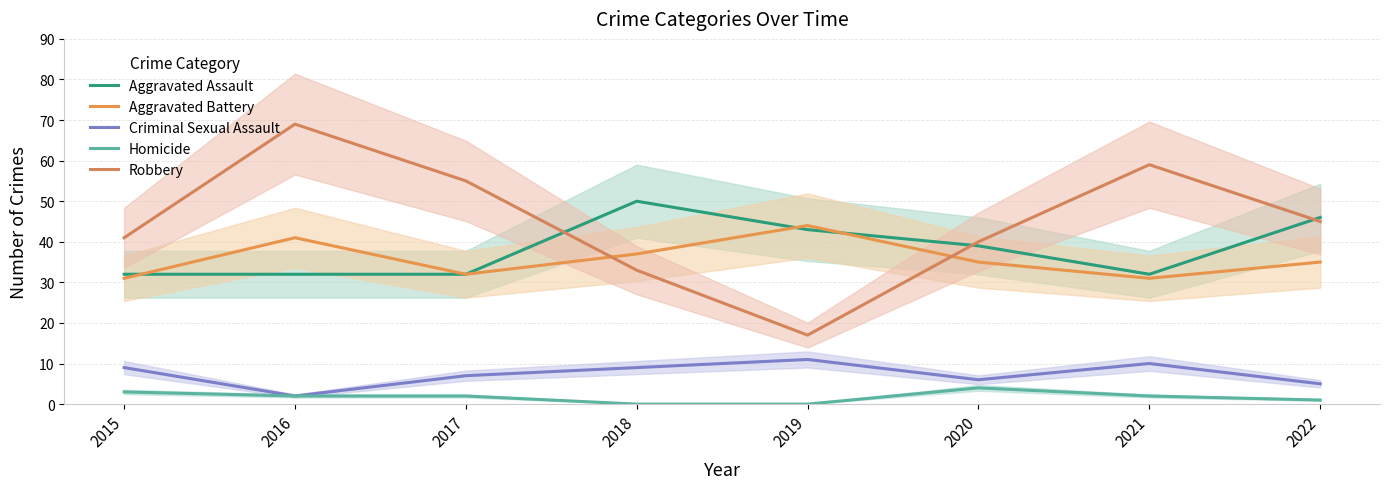

Reading left to right, list all the values displayed in this chart.

Aggravated Assault: 32	32	32	50	43	39	32	46
Aggravated Battery: 31	41	32	37	44	35	31	35
Criminal Sexual Assault: 9	2	7	9	11	6	10	5
Homicide: 3	2	2	0	0	4	2	1
Robbery: 41	69	55	33	17	40	59	45